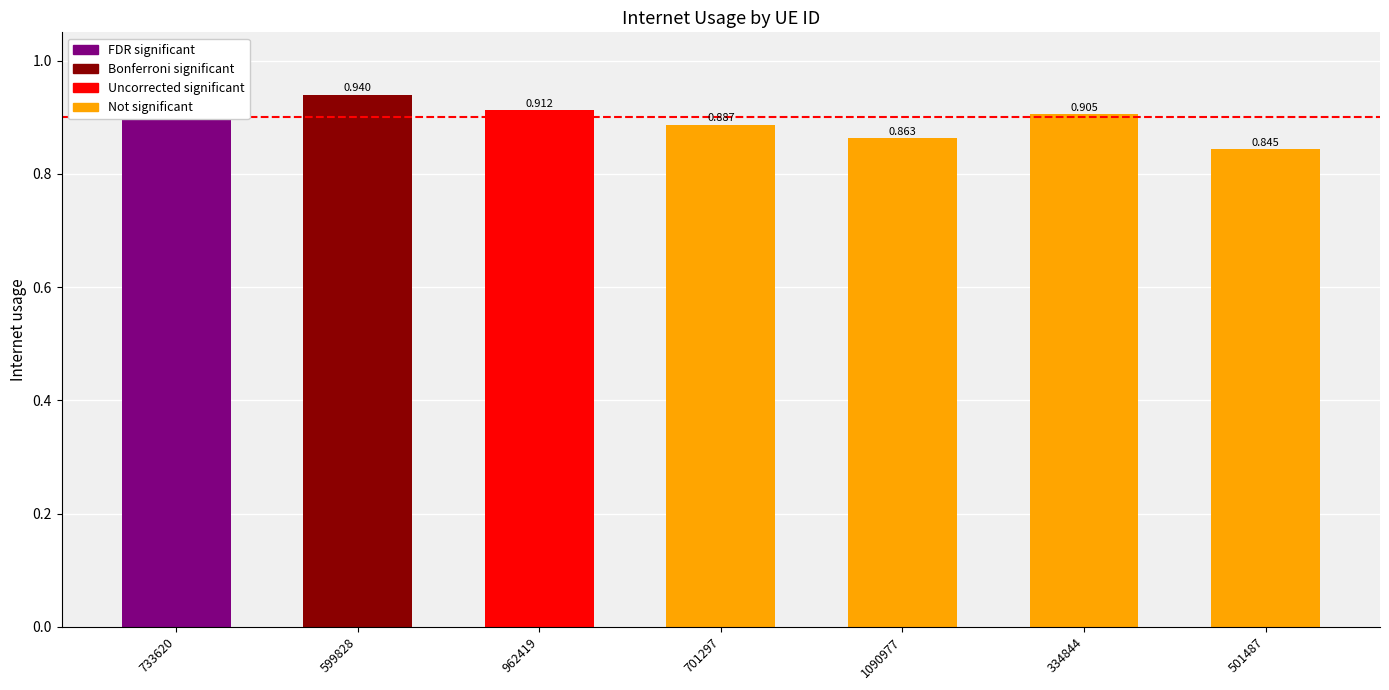

What is the average value?

0.9